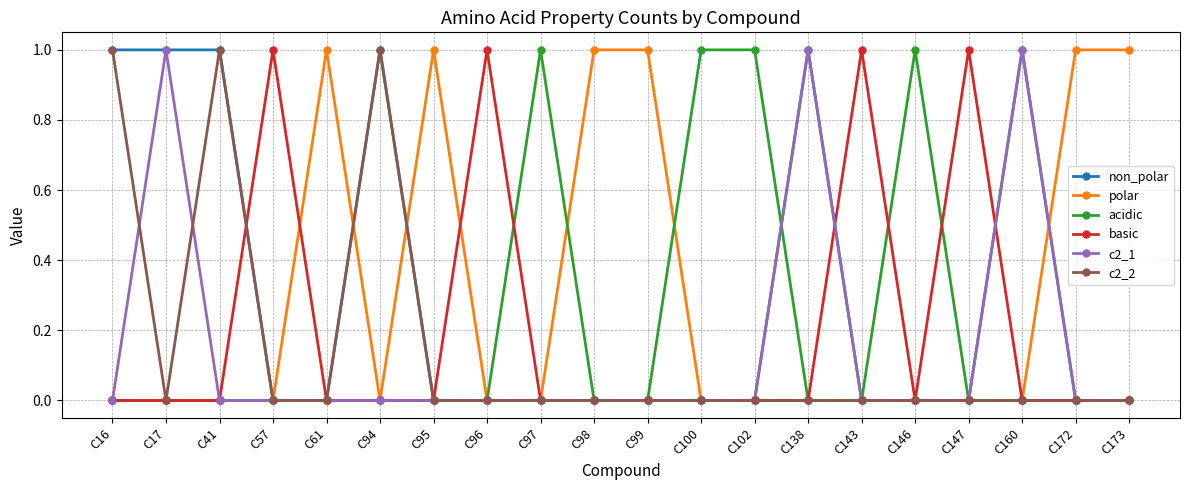

True or false: polar has more than 0 points higher than both neighbors.

True